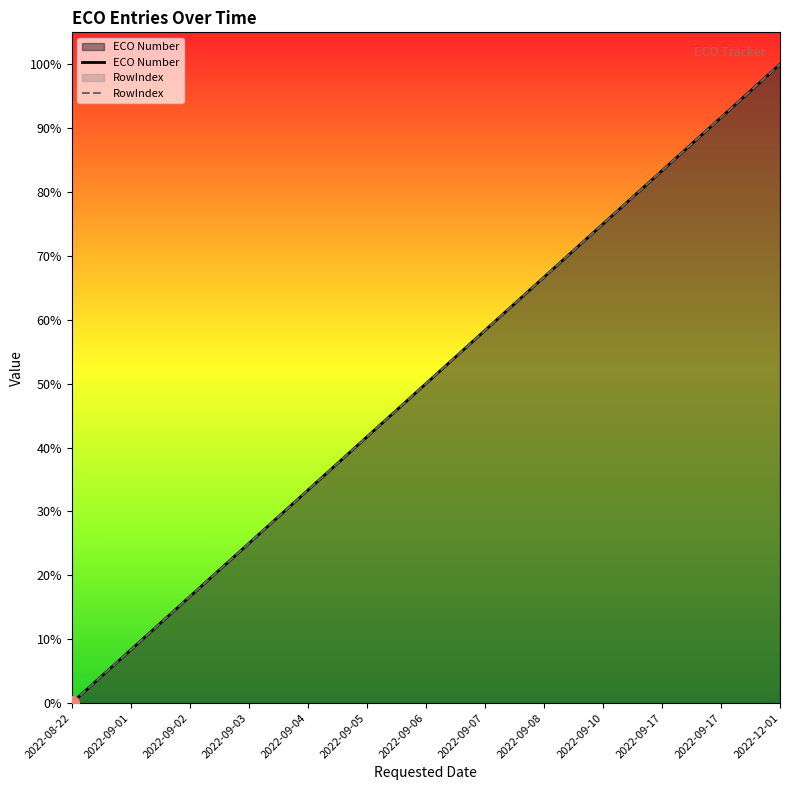

How many values in RowIndex are above zero?

12